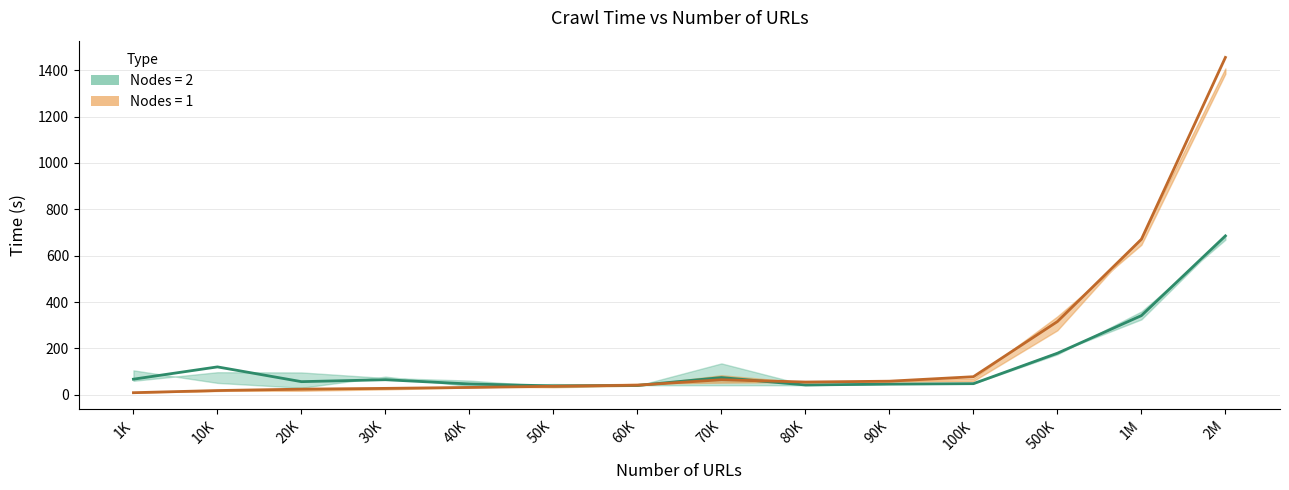

What is the spread (max minus min) of values at 50K?

14.0